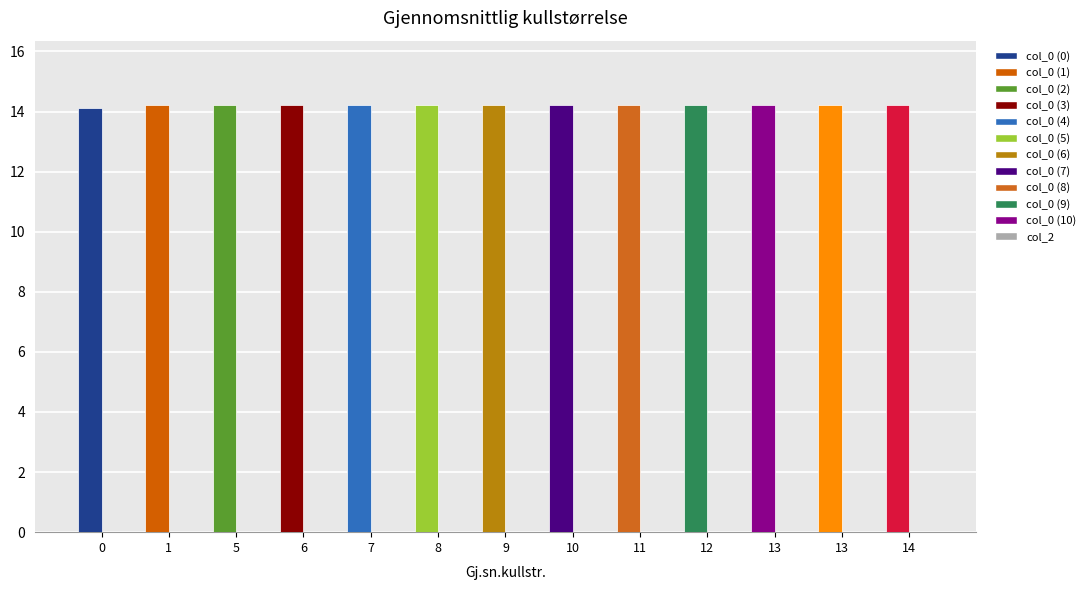

Does the chart contain any negative values?

No